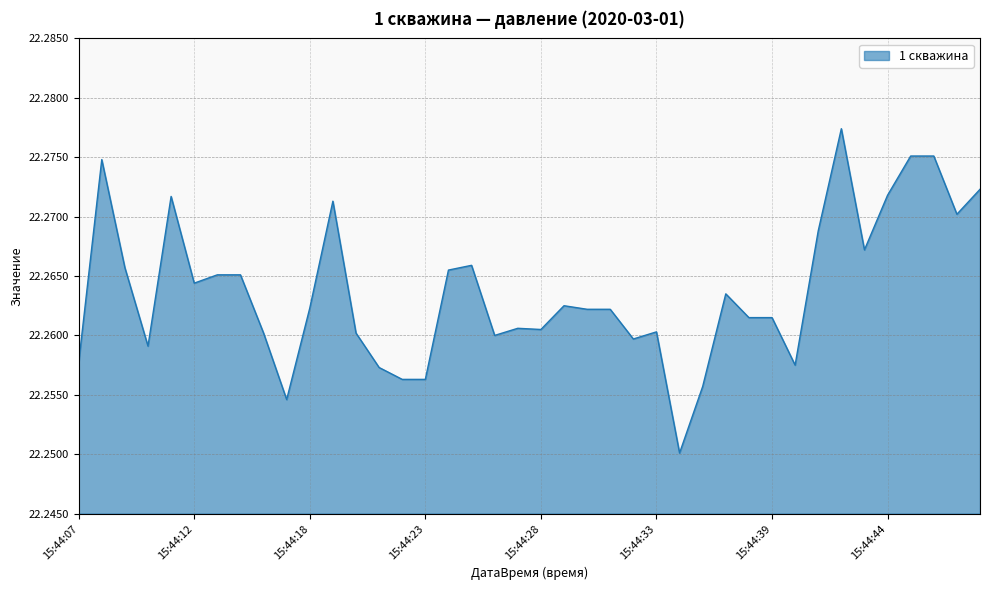

Is this an area chart (filled region under the line)?

Yes